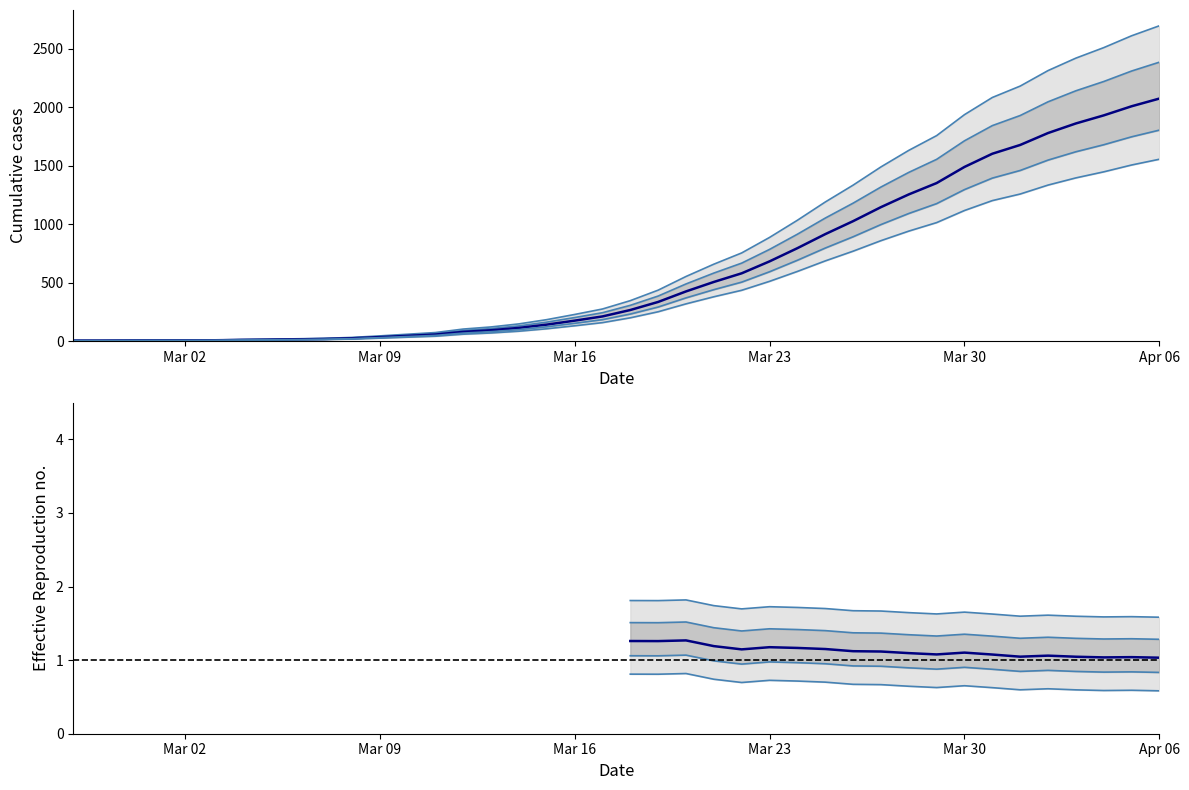

What is the sum of the values at 2020-03-06 and 2020-03-15?

205.4